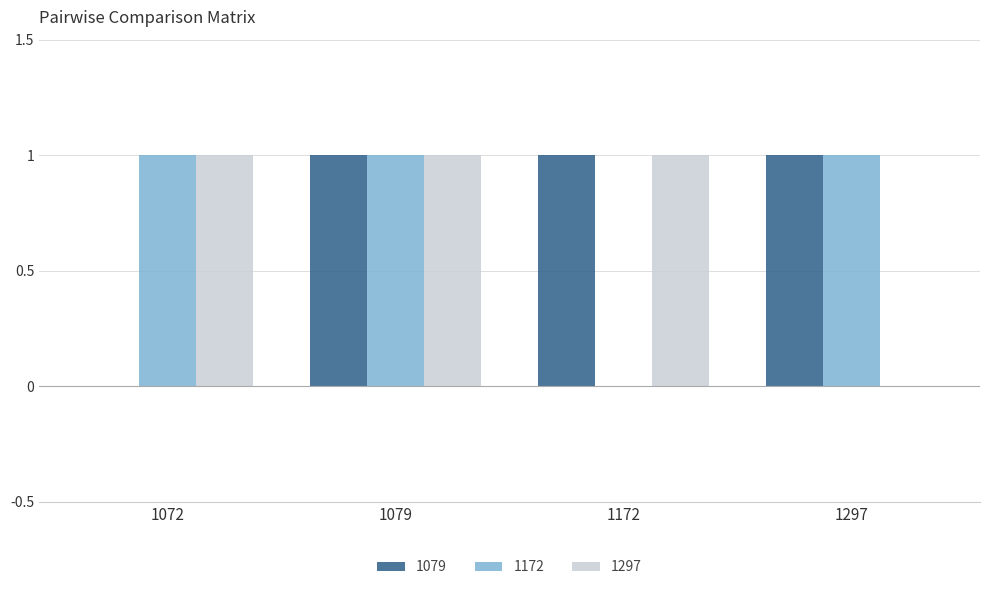

At which category is the sum across all series the highest?

1079